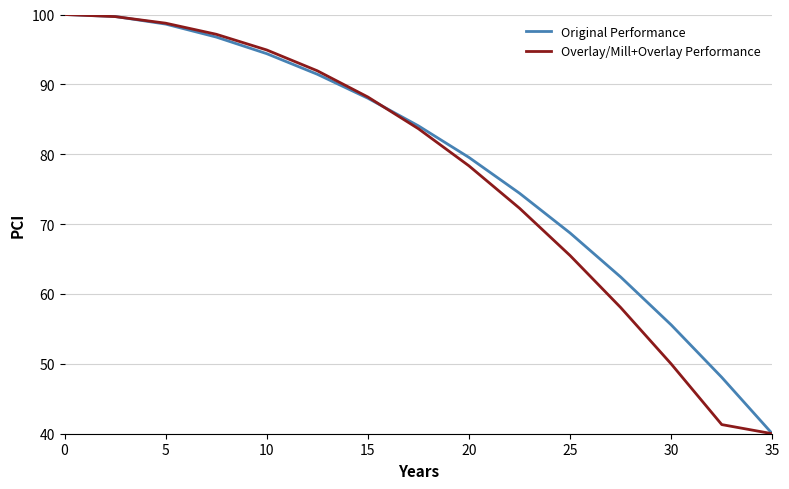

Reading left to right, transcribe all the data shown in this chart.

Original Performance: 100.0	99.7	98.6	96.8	94.4	91.4	88.0	84.1	79.5	74.4	68.7	62.4	55.6	48.1	40.0
Overlay/Mill+Overlay Performance: 100.0	99.7	98.8	97.2	94.9	91.9	88.2	83.7	78.3	72.3	65.5	58.1	50.0	41.3	40.0